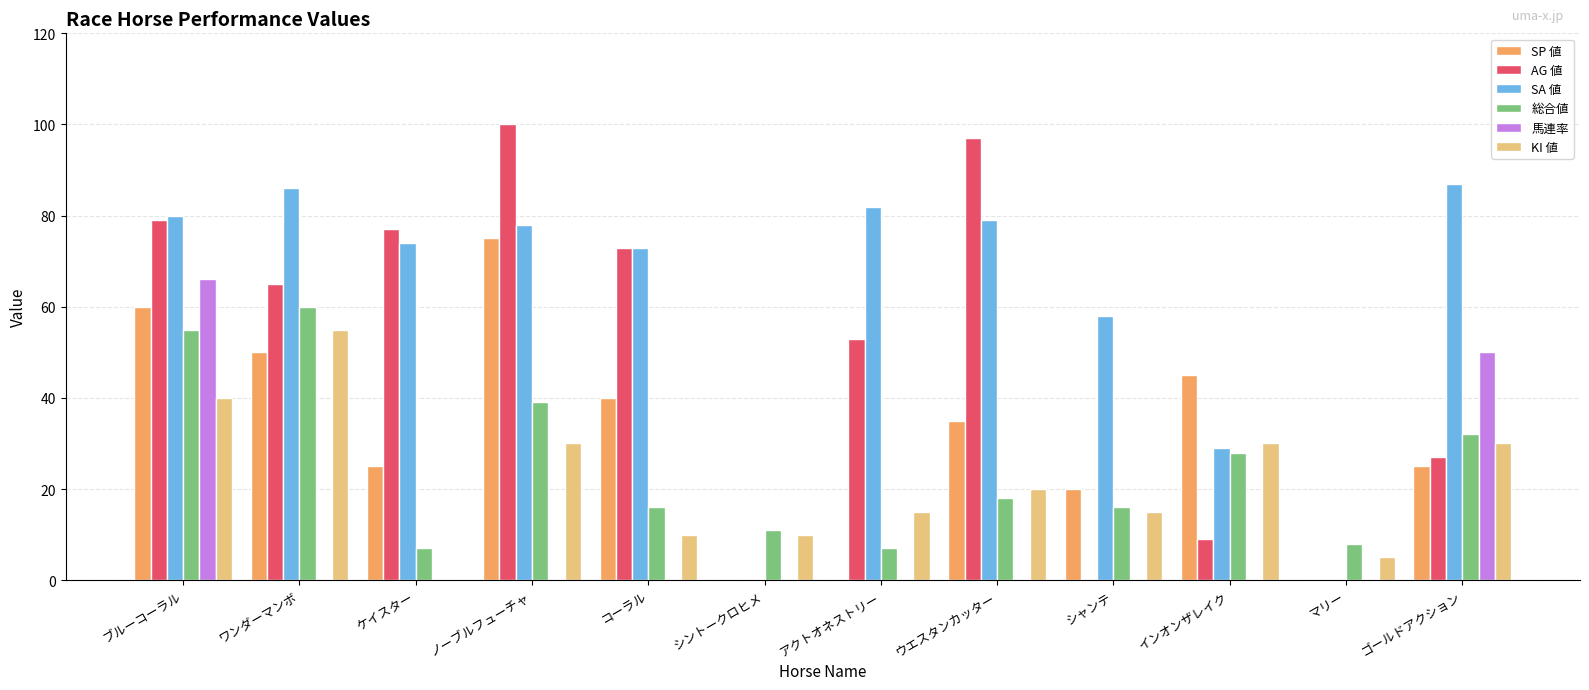

What is the total value across all series at ウエスタンカッター?

249